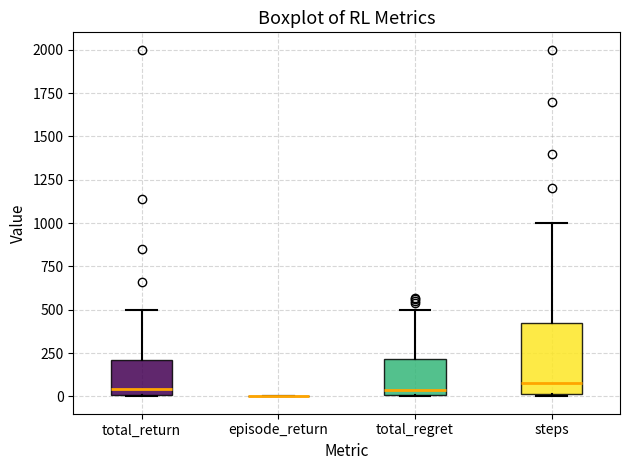

Reading left to right, read every box against the y-axis: the position of its median line, the range the box covers, and the ends of its whiskers. The values are not printed on the chart, so give them approximately, as read against the axis.

total_return: median 50, box 0 to 200, whiskers 0 to 500
episode_return: box collapsed to a line at 0, whiskers 0 to 0
total_regret: median 50, box 0 to 200, whiskers 0 to 500
steps: median 100, box 0 to 450, whiskers 0 to 1000